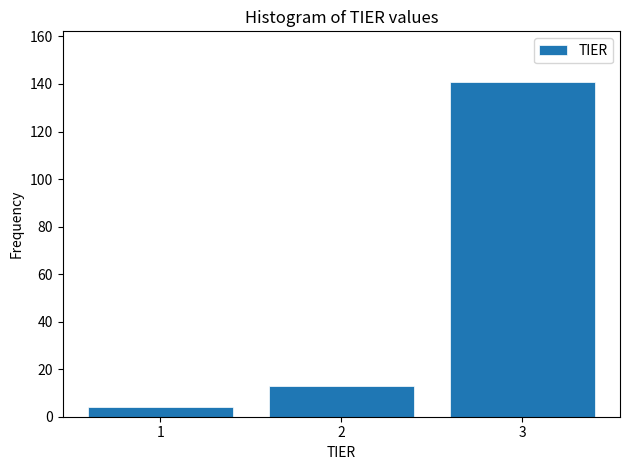

How tall is the bar that spans 1.5 to 2.5 on the x-axis? The values are not printed on the chart, so give them approximately, as read against the axis.

14